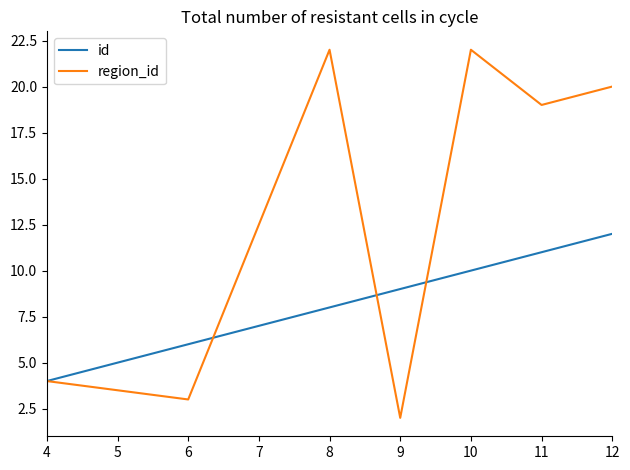

Which series has the largest range (max minus min)?

region_id